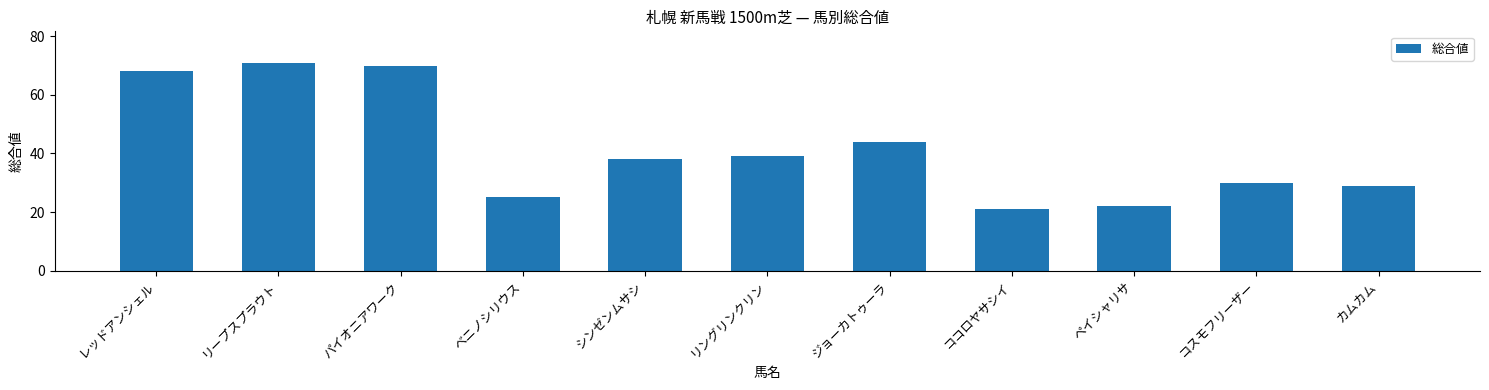

Approximately how many times larger is the value at レッドアンシェル compared to シンゼンムサシ?

1.8